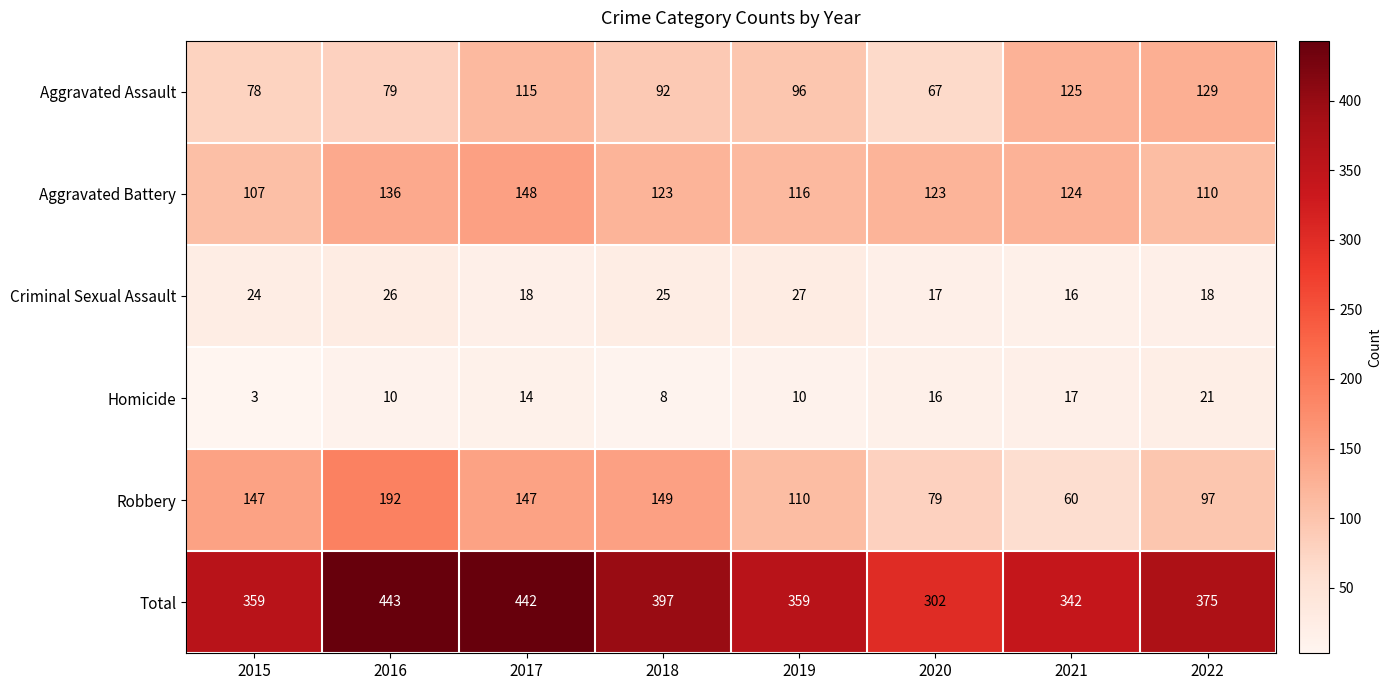

Which series has the largest total across all categories?

Total